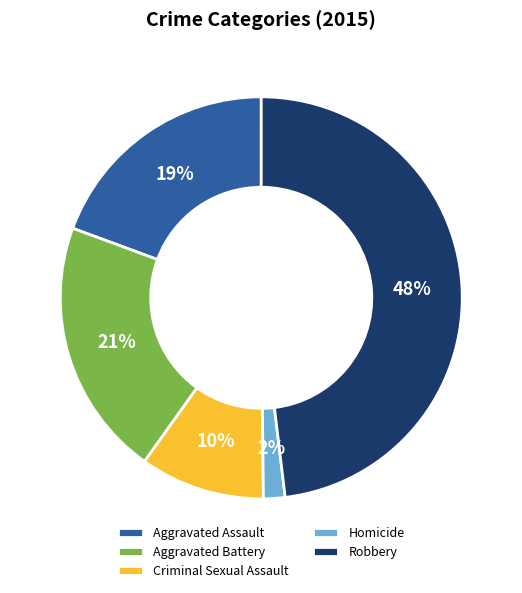

How many segments does this pie chart have?

5